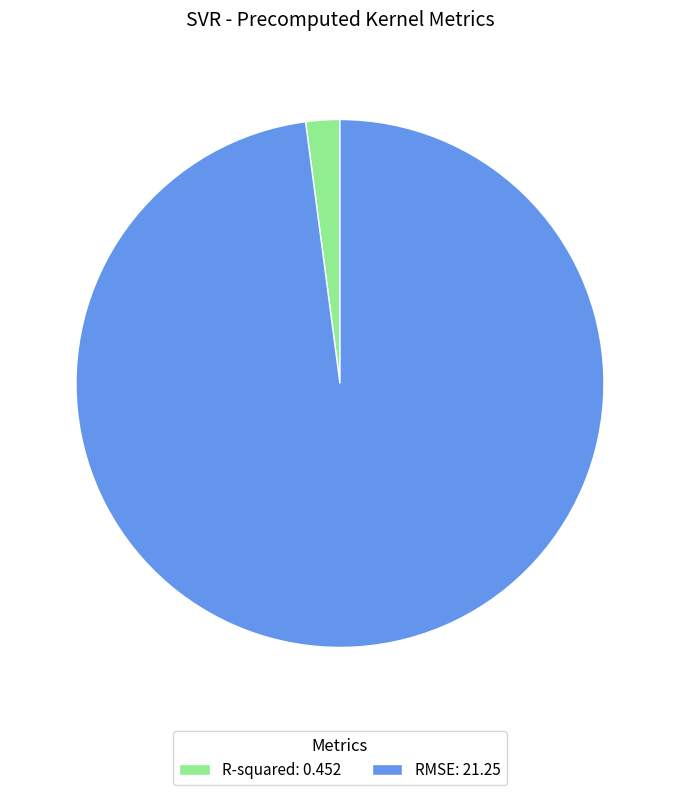

Between RMSE: 21.25 and R-squared: 0.452, which is larger?

RMSE: 21.25